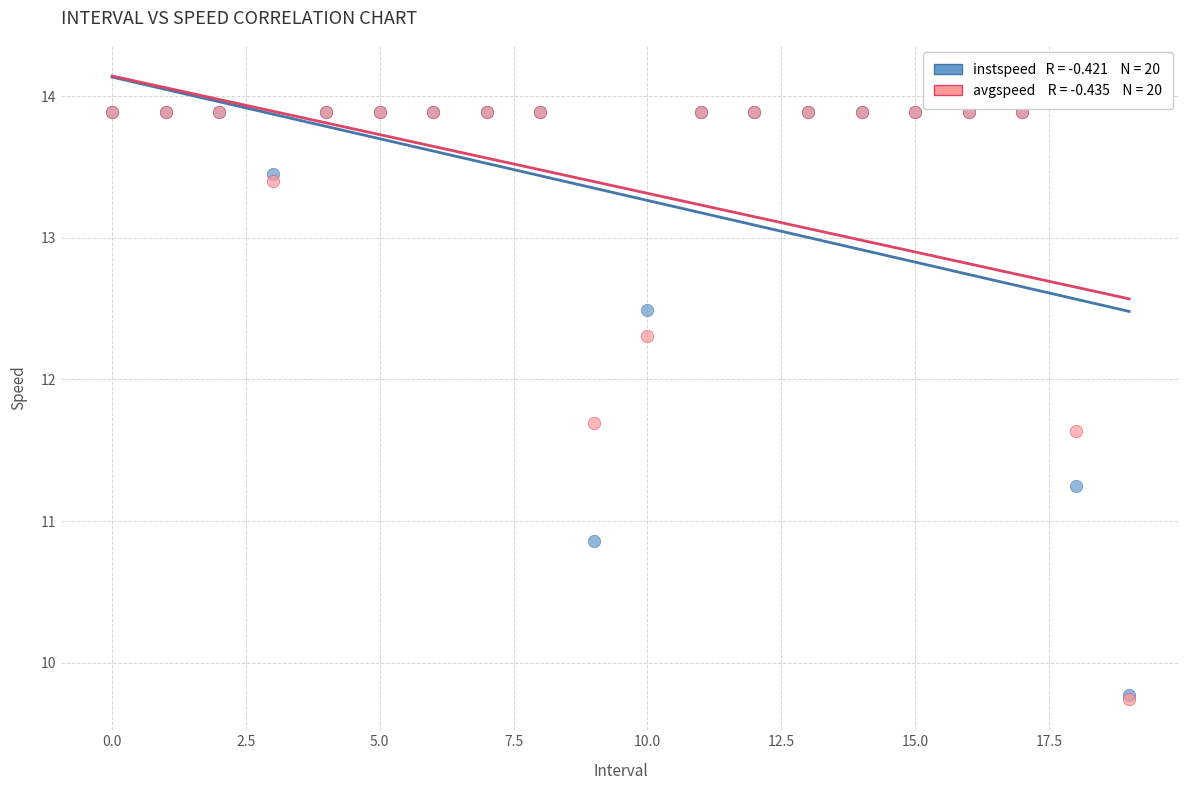

Across all series, what Y value is closest to 11?

10.9